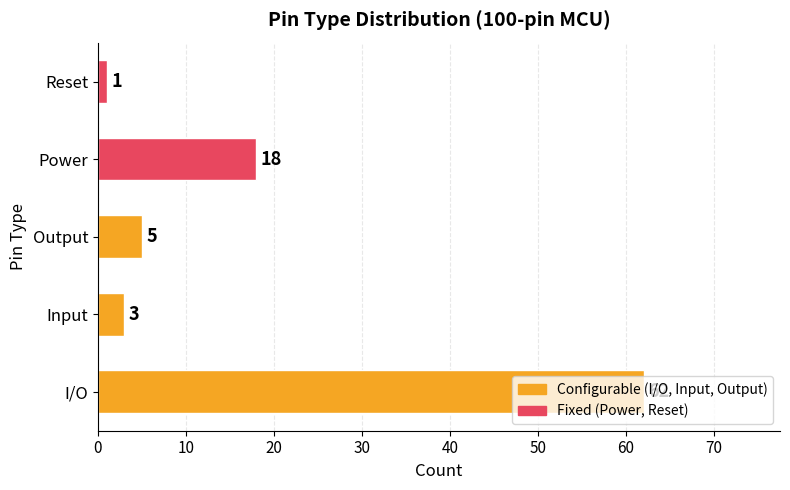

What is the sum of the values at I/O and Input?

65